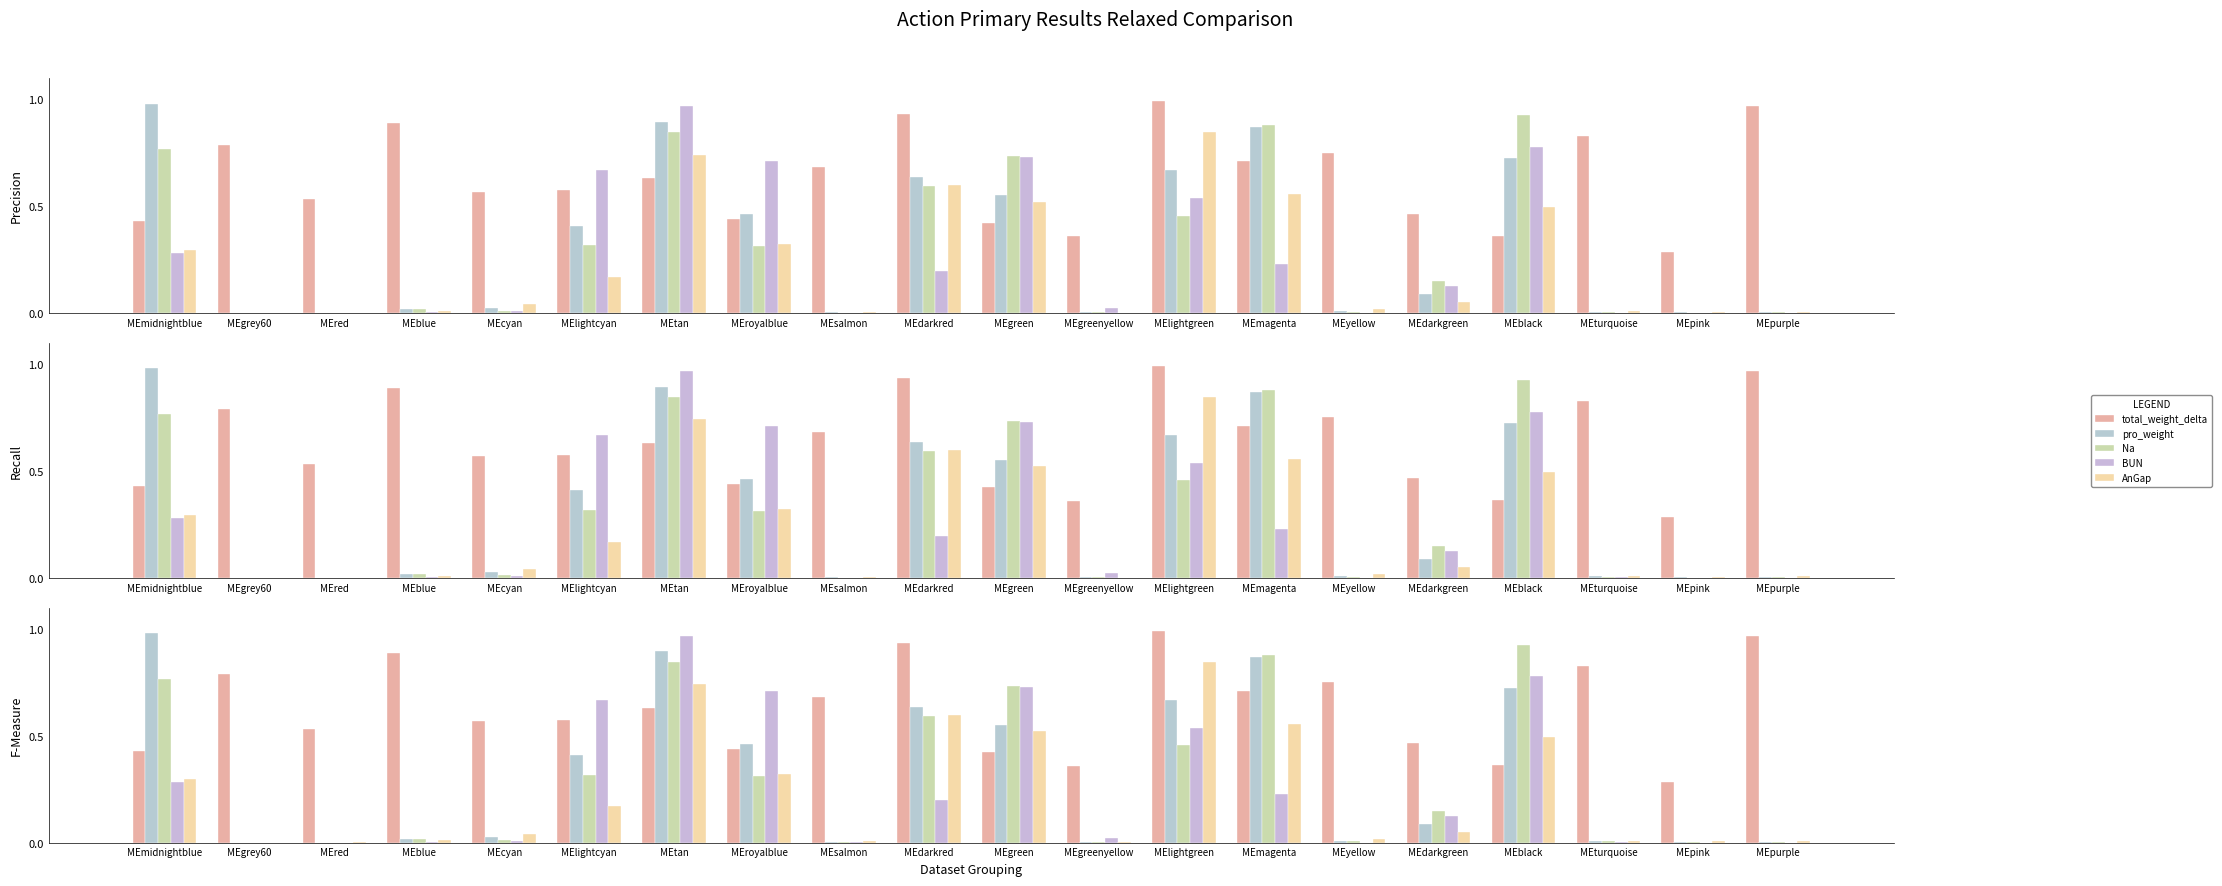

At MEpink, list the series in order from smallest to largest.

BUN, Na, pro_weight, AnGap, total_weight_delta